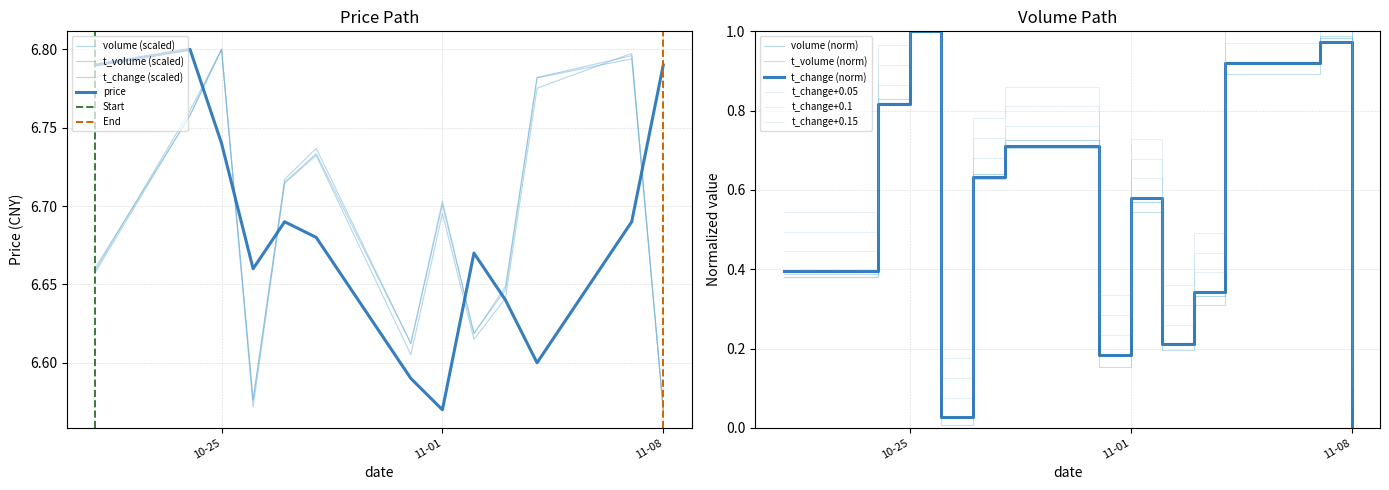

At how many categories does at least one series exceed 6?

13